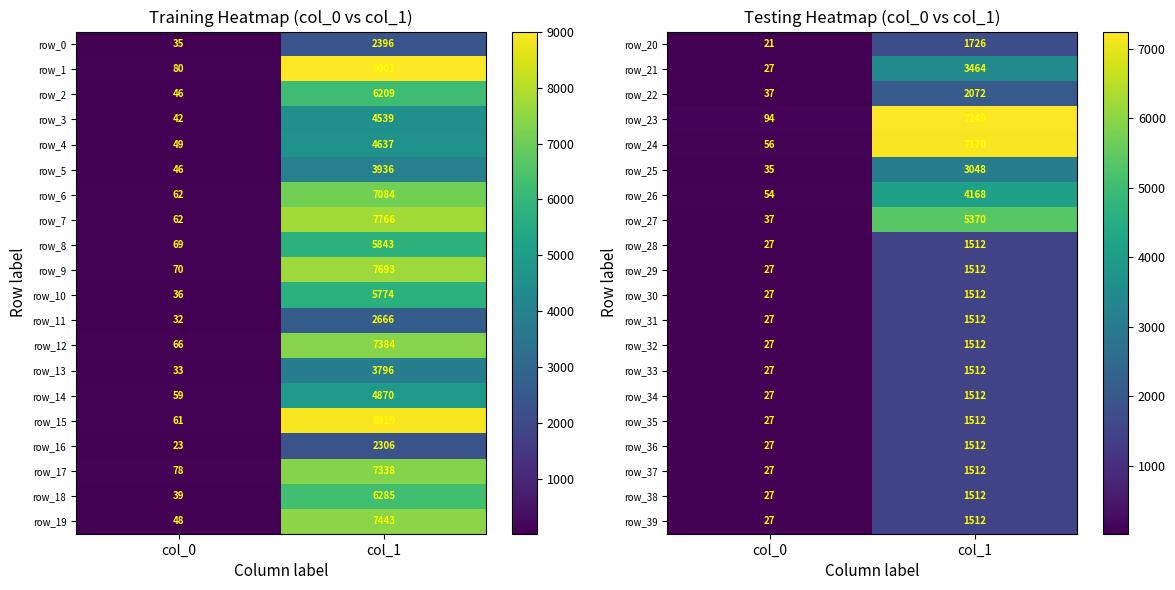

What is the highest value of the row_18 series?

6285